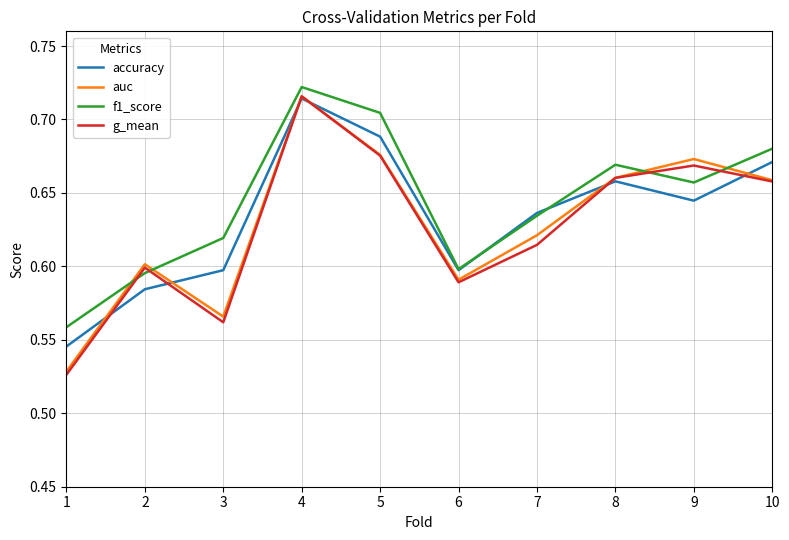

What is the difference between the maximum and minimum values in the f1_score series?

0.2